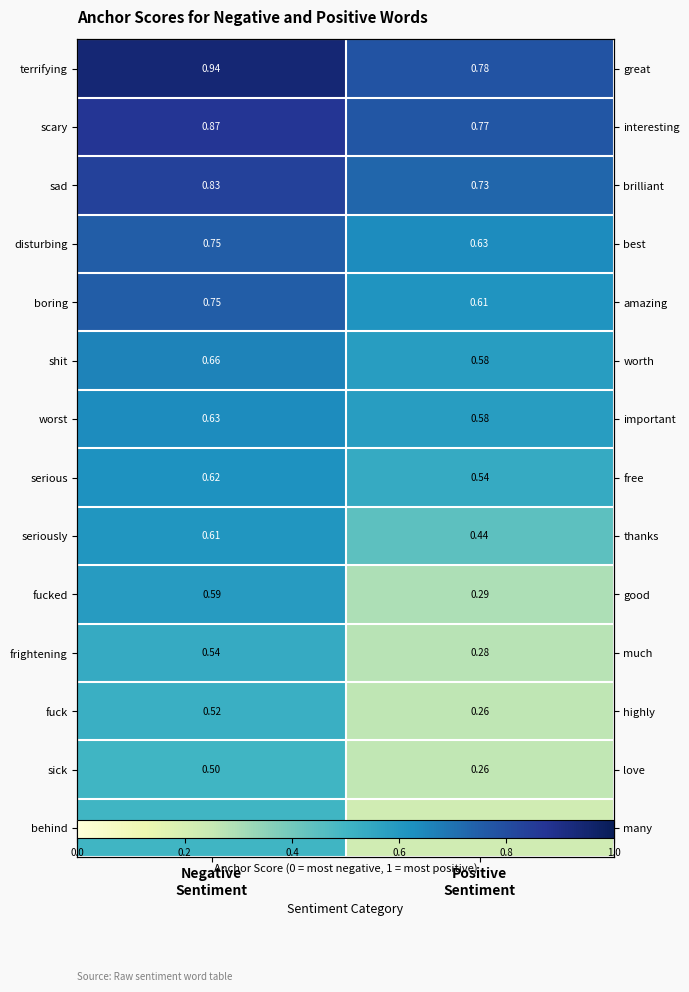

Between Negative Sentiment and Positive Sentiment, which series saw the biggest shift?

fucked